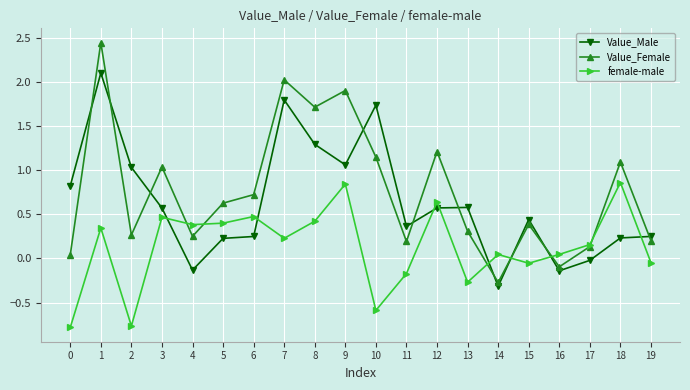

At which label does Value_Male reach its peak?

1